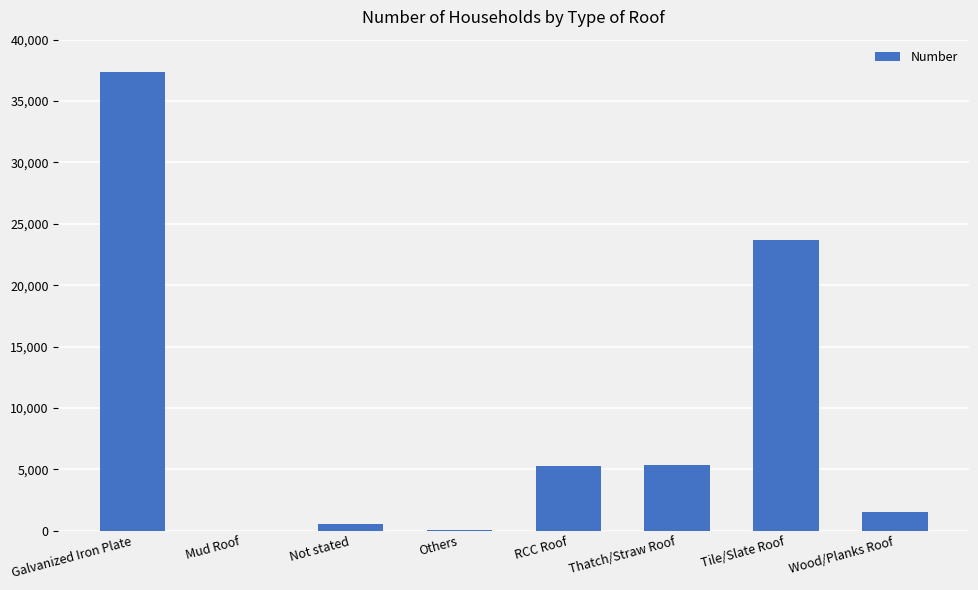

Which has a higher value, Tile/Slate Roof or RCC Roof?

Tile/Slate Roof